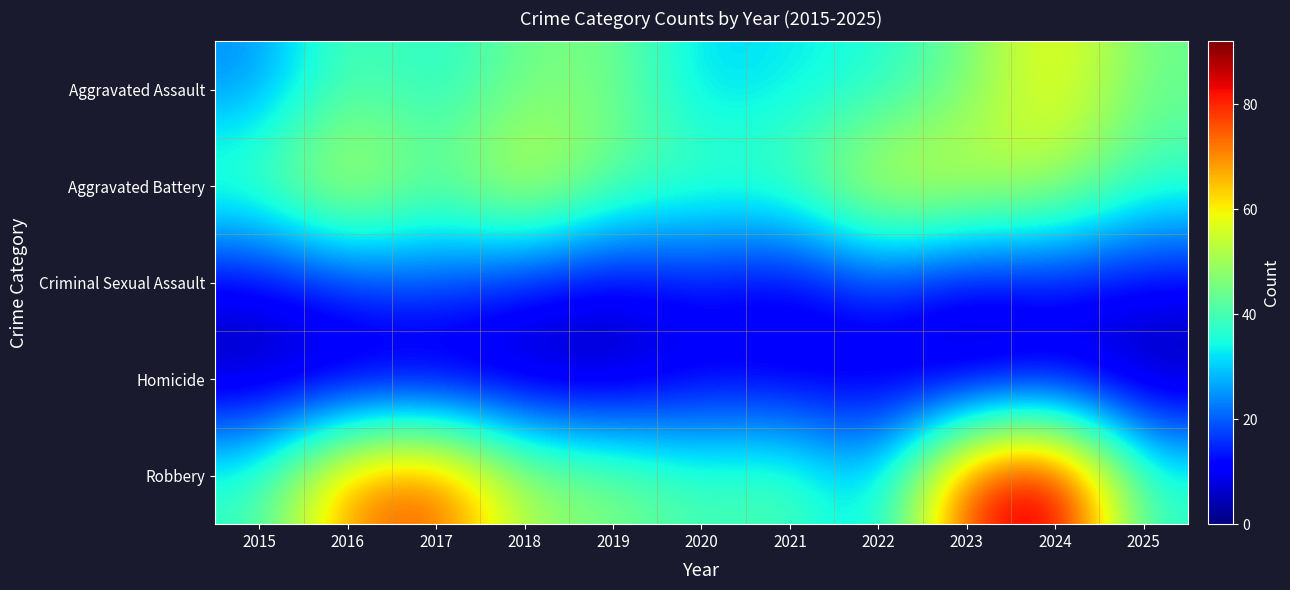

At how many categories does at least one series exceed 32?

11